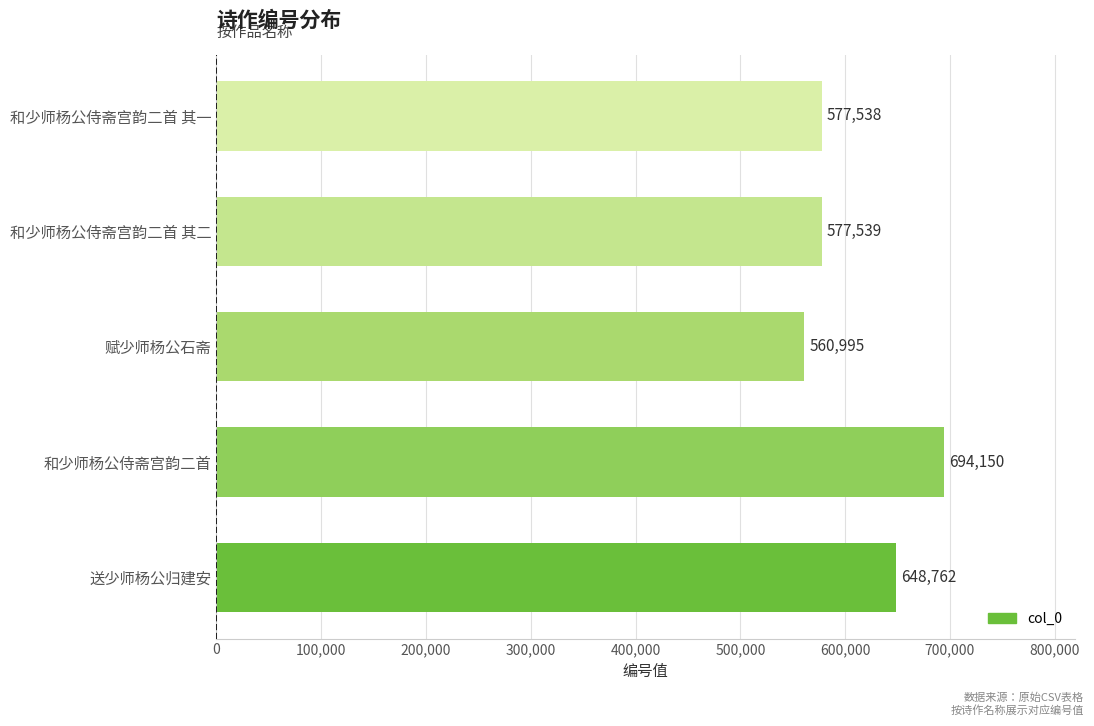

What is the smallest value displayed?

560995